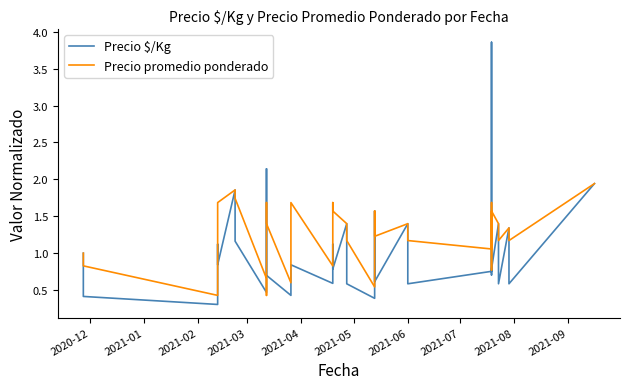

Which series has the largest range (max minus min)?

Precio $/Kg